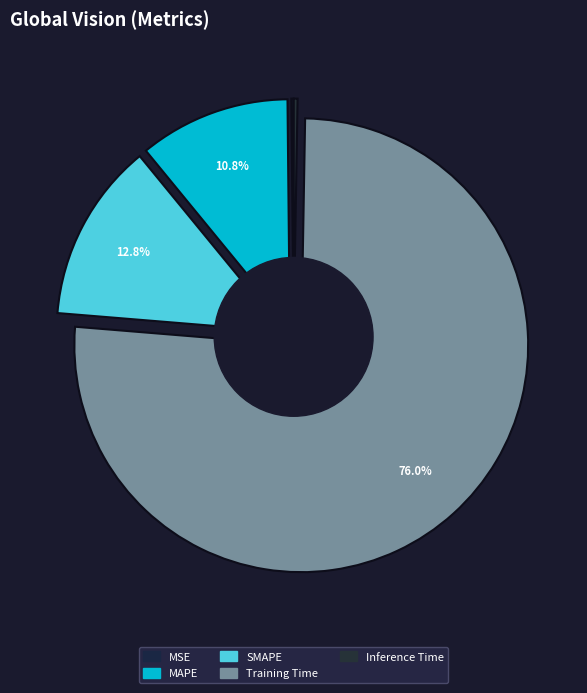

Rank the categories by value from highest to lowest.

Training Time, SMAPE, MAPE, Inference Time, MSE